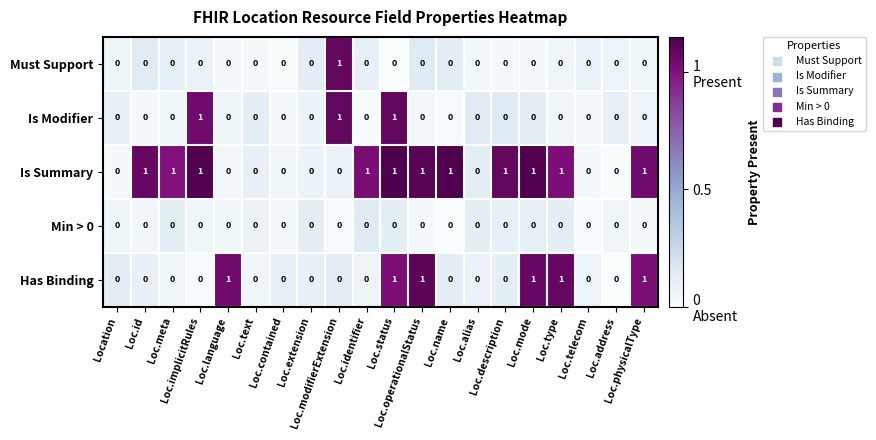

What is the sum of all Is Modifier values?

3